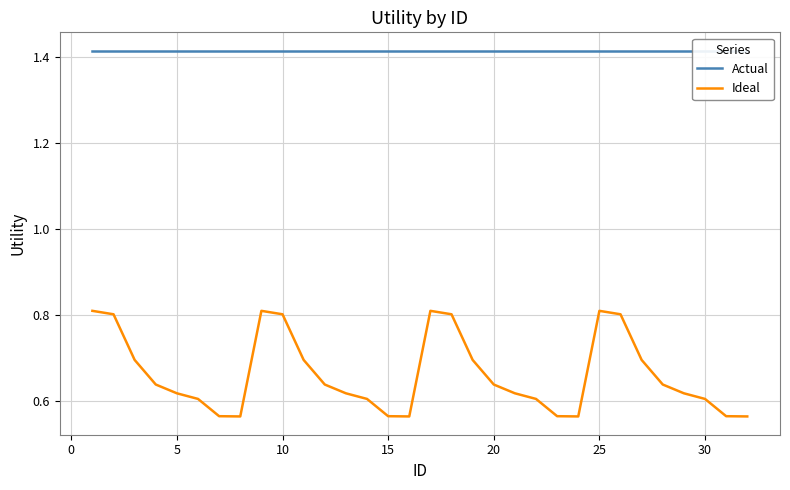

What is the value of the Ideal point at the 9th from the left?

0.8